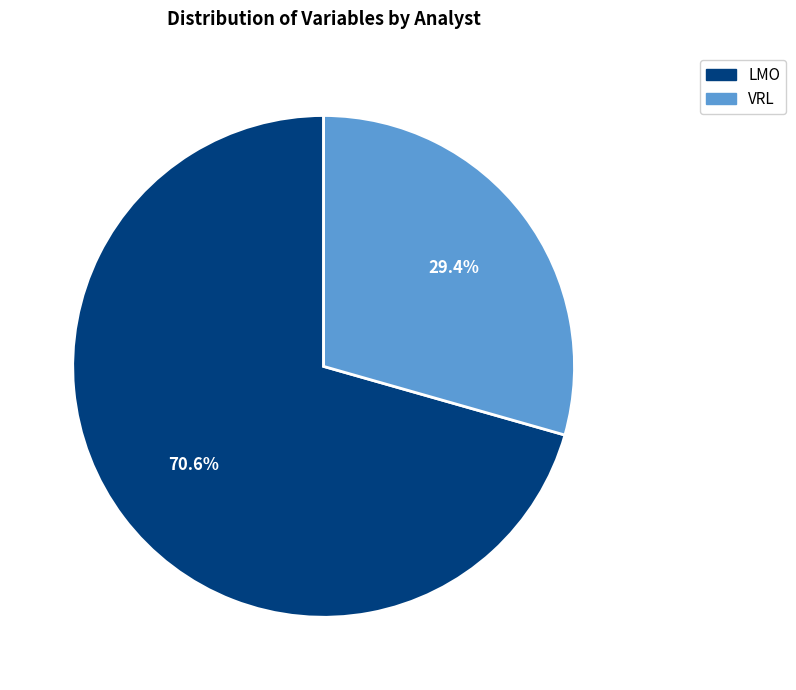

Which category has the biggest portion of the pie?

LMO